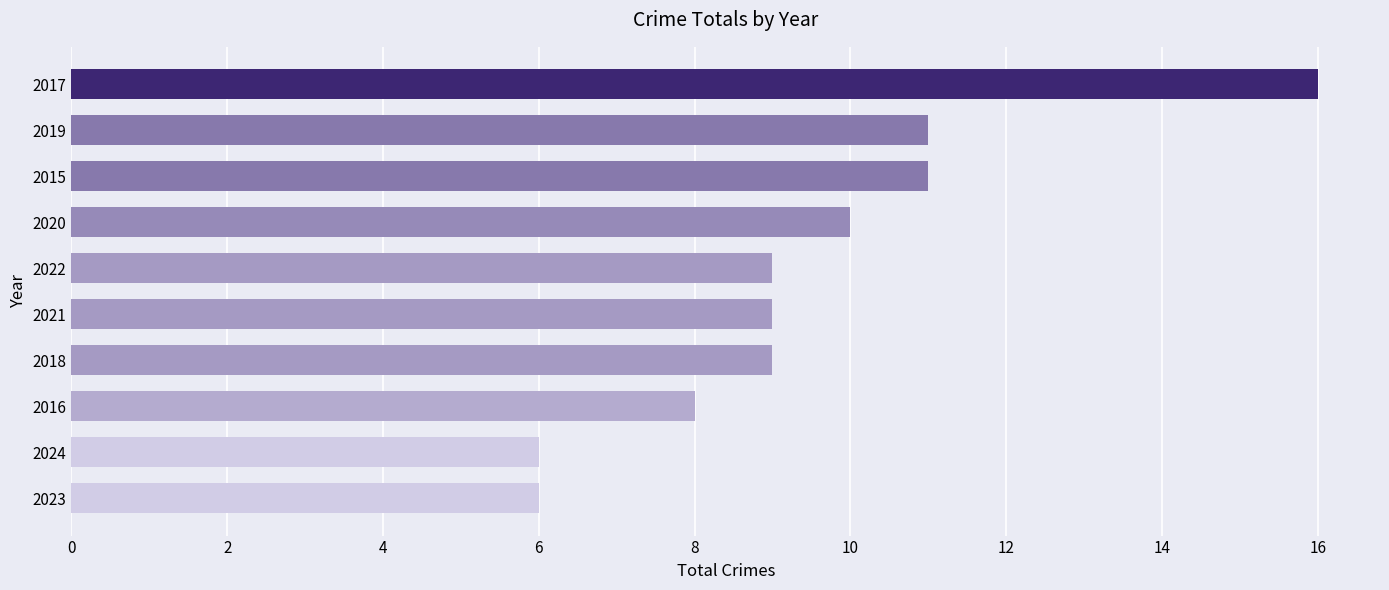

How many categories are shown in the chart?

10